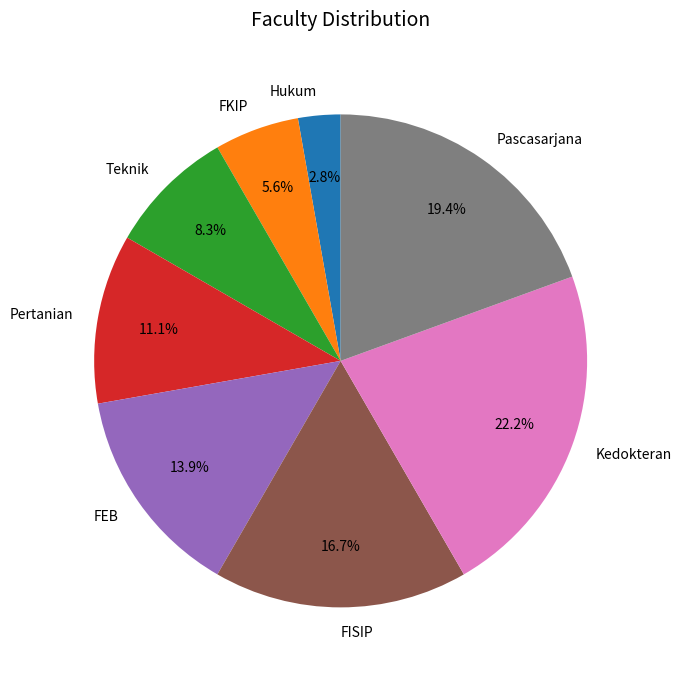

Do FISIP and Kedokteran together represent more than half of the pie?

No